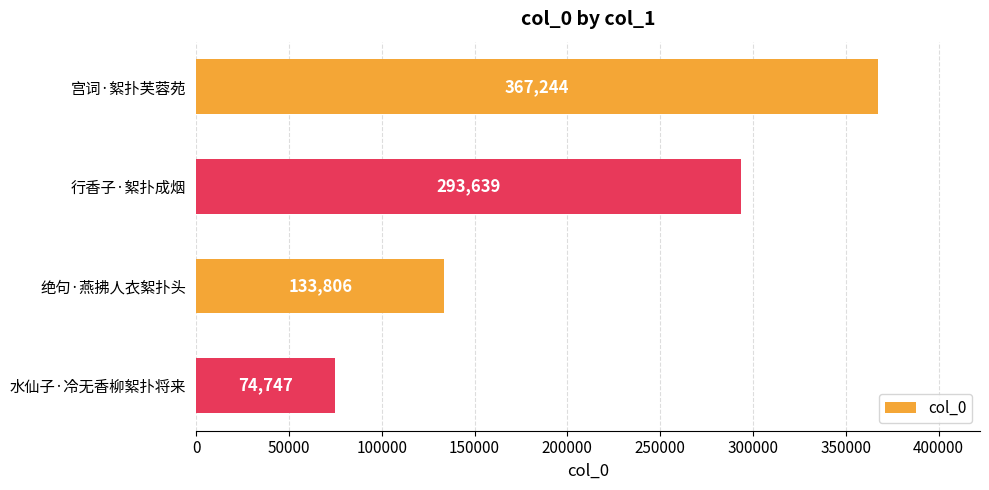

How many bars are there in total?

4